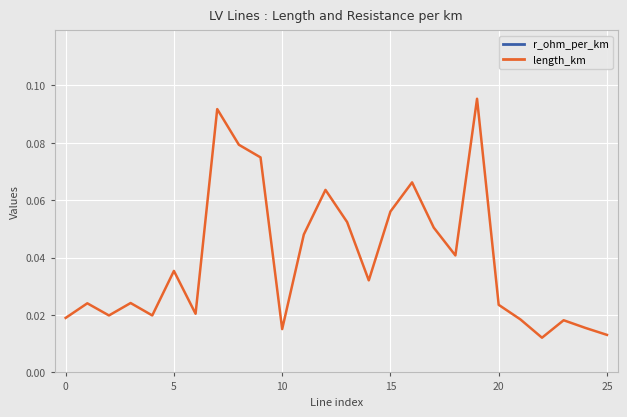

Does the chart display data point markers on the line(s)?

No